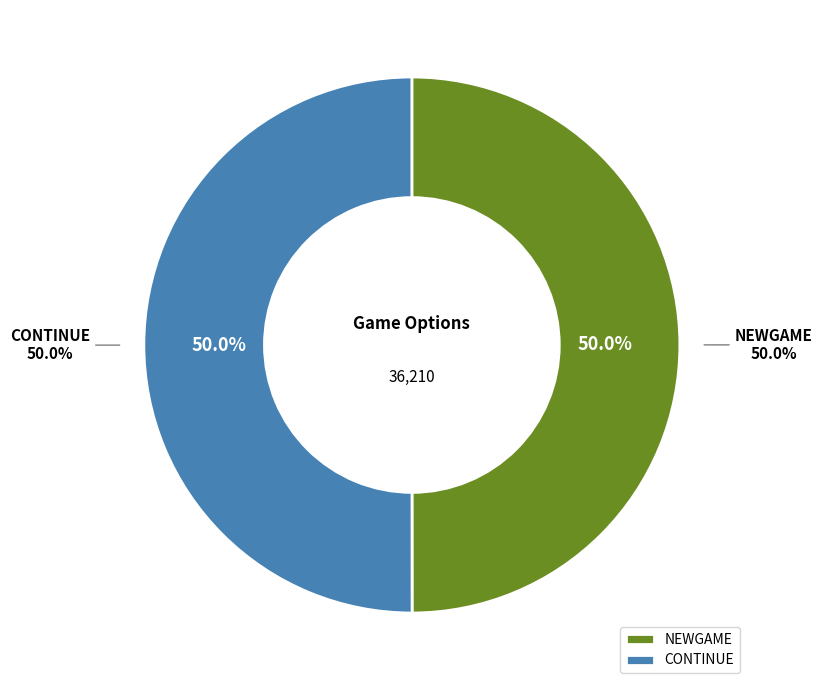

Do CONTINUE and NEWGAME together represent more than half of the pie?

Yes